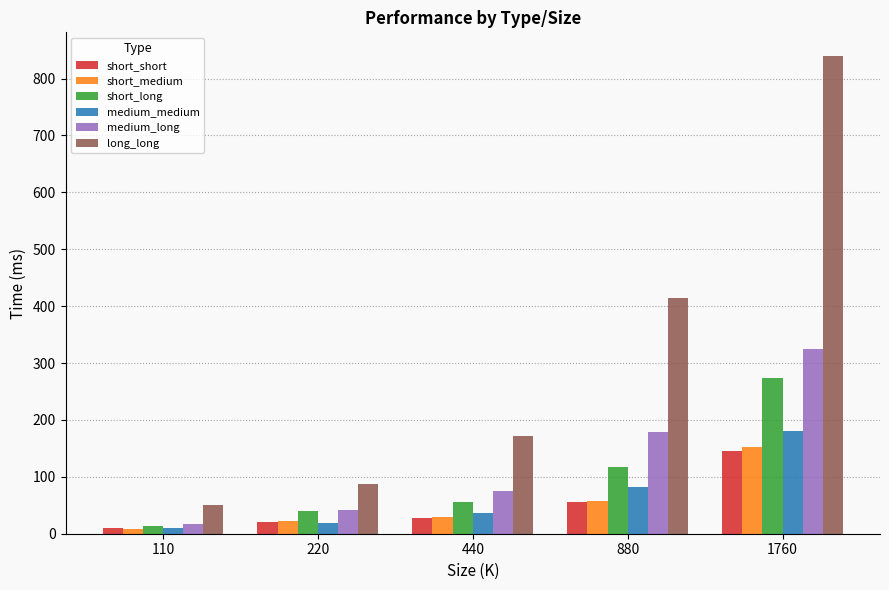

How many data points in medium_medium are above 36?

3